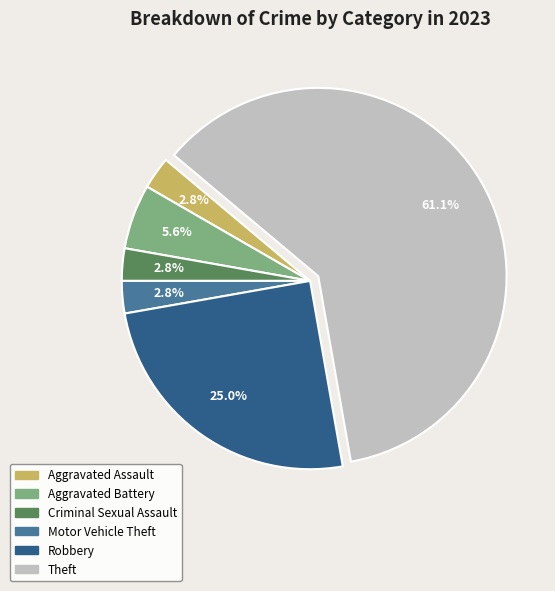

What portion of the pie excludes Motor Vehicle Theft?

97.2%